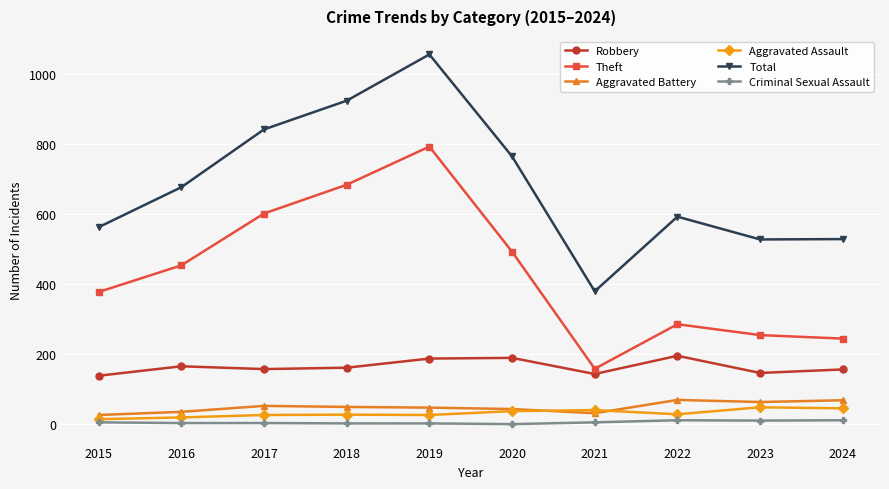

Which series has the widest spread of values?

Total